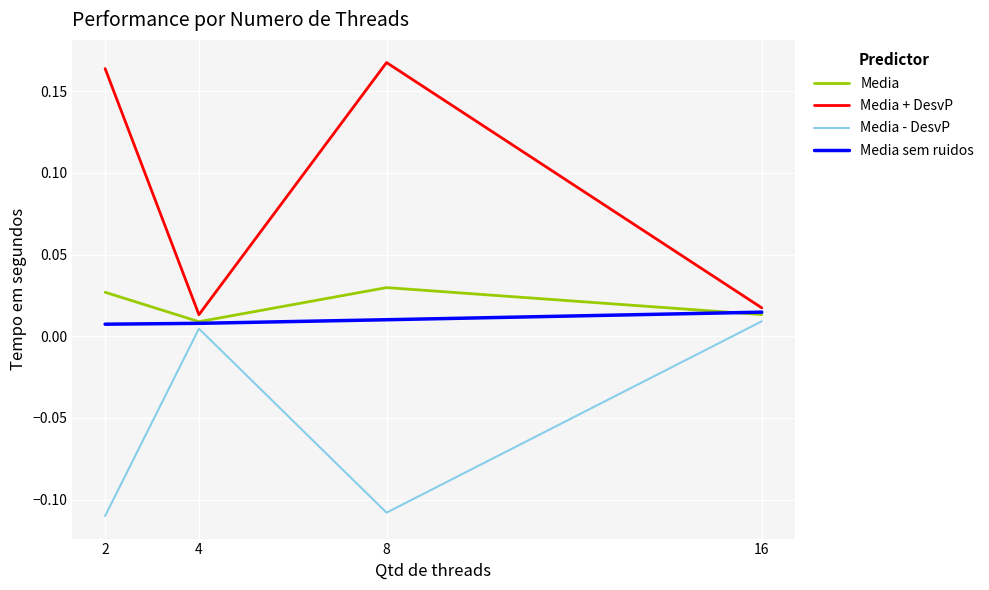

The value of Media + DesvP at 8 is 0.3. True or false?

False